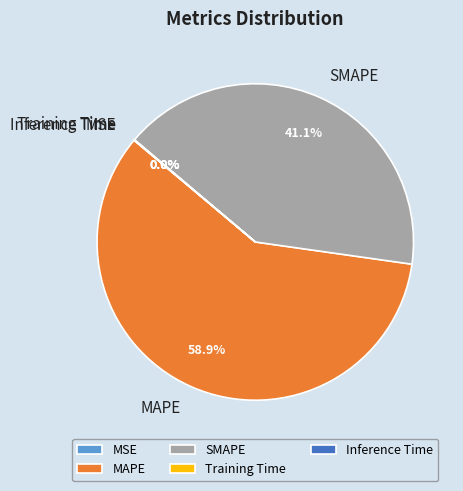

Do SMAPE and MAPE together represent more than half of the pie?

Yes